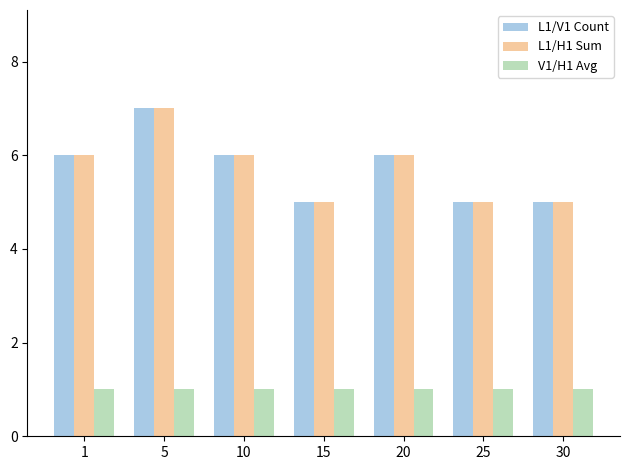

Is the value of L1/V1 Count at 1 greater than the value of L1/H1 Sum at 5?

No